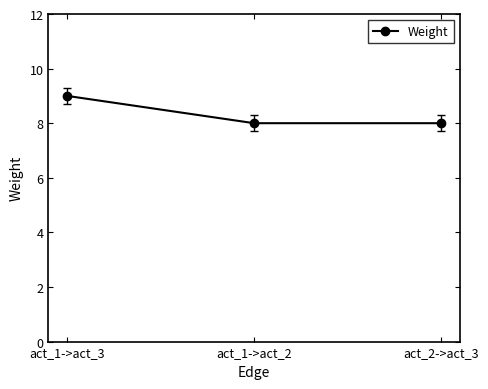

Which has a higher value, act_2->act_3 or act_1->act_3?

act_1->act_3